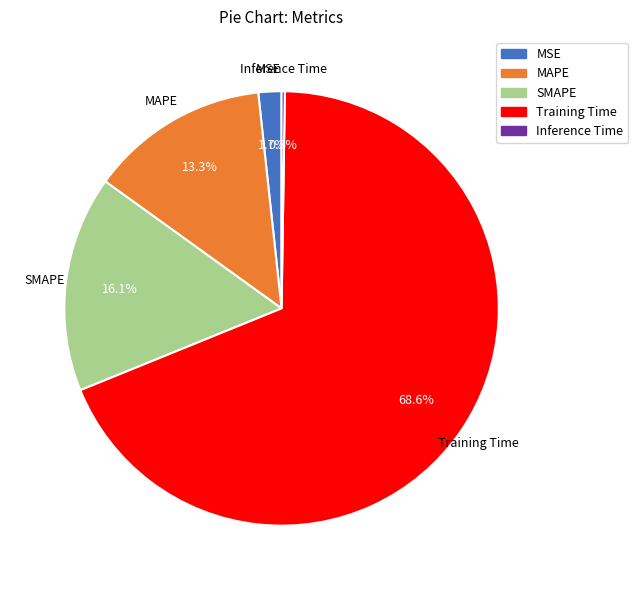

To the nearest percent, what percentage of the pie is Training Time?

69%